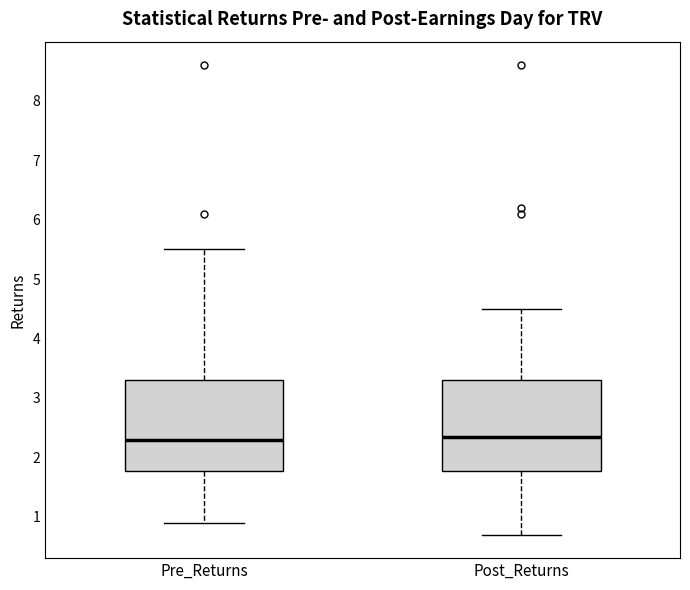

Reading left to right, transcribe this box plot: for each box, give where its median line is, the range the box spans, and where its two whiskers end, as read against the y-axis. The values are not printed on the chart, so give them approximately, as read against the axis.

Pre_Returns: median 2.3, box 1.8 to 3.3, whiskers 0.9 to 5.5
Post_Returns: median 2.4, box 1.8 to 3.3, whiskers 0.7 to 4.5